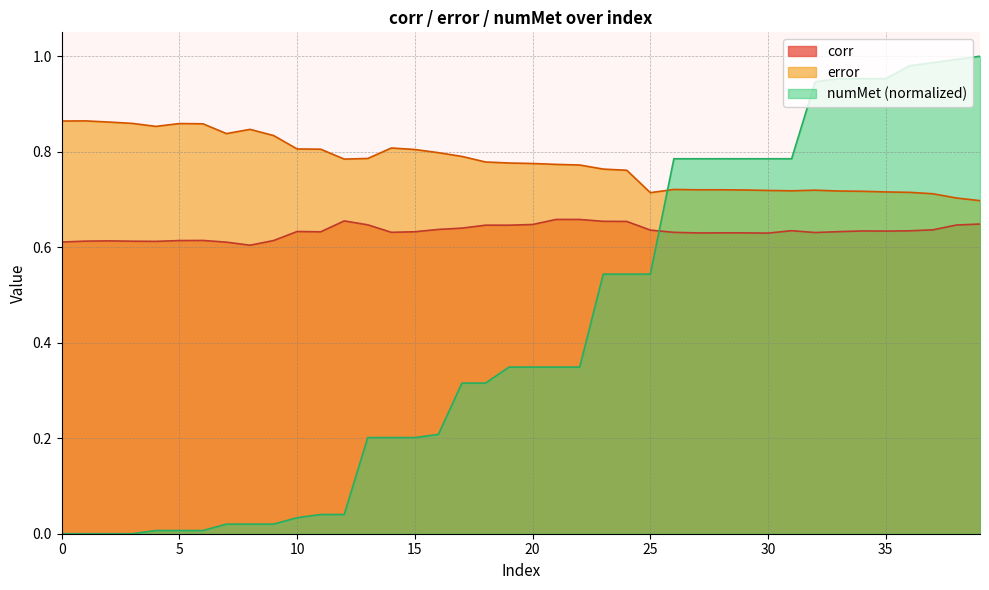

Which series changed the most between 20 and 30?

numMet (normalized)